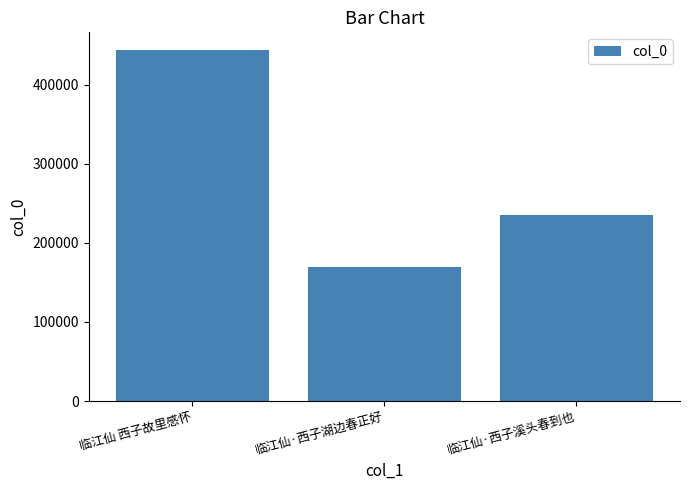

Which label corresponds to the largest value in the chart?

临江仙 西子故里感怀